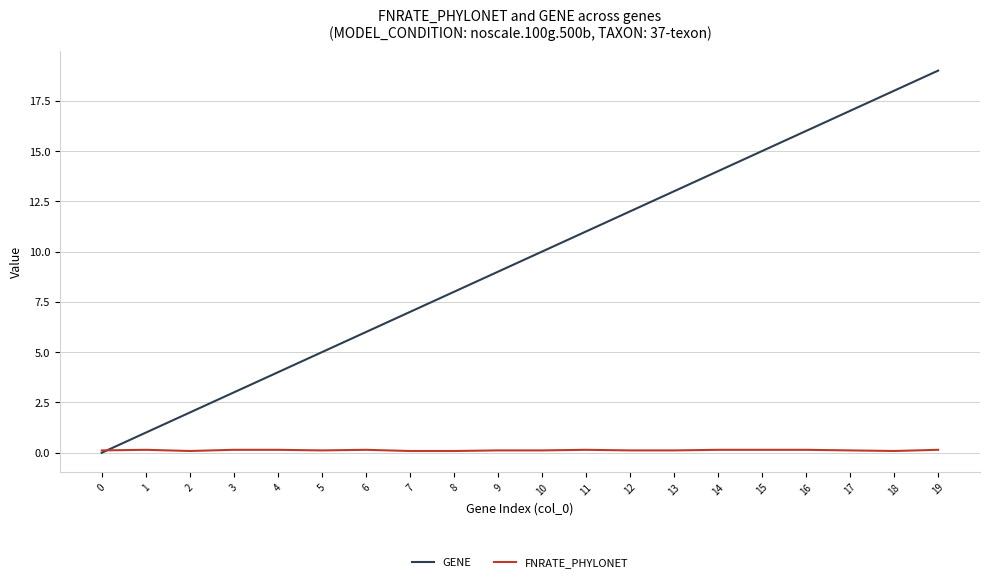

How many values in the GENE series are below 10?

10